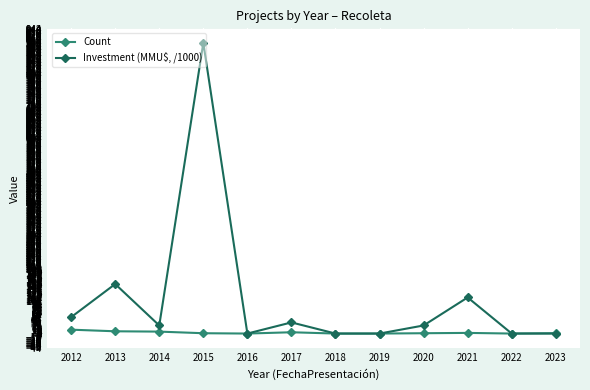

True or false: Investment (MMU$, /1000) has more than 1 interior local peaks.

True